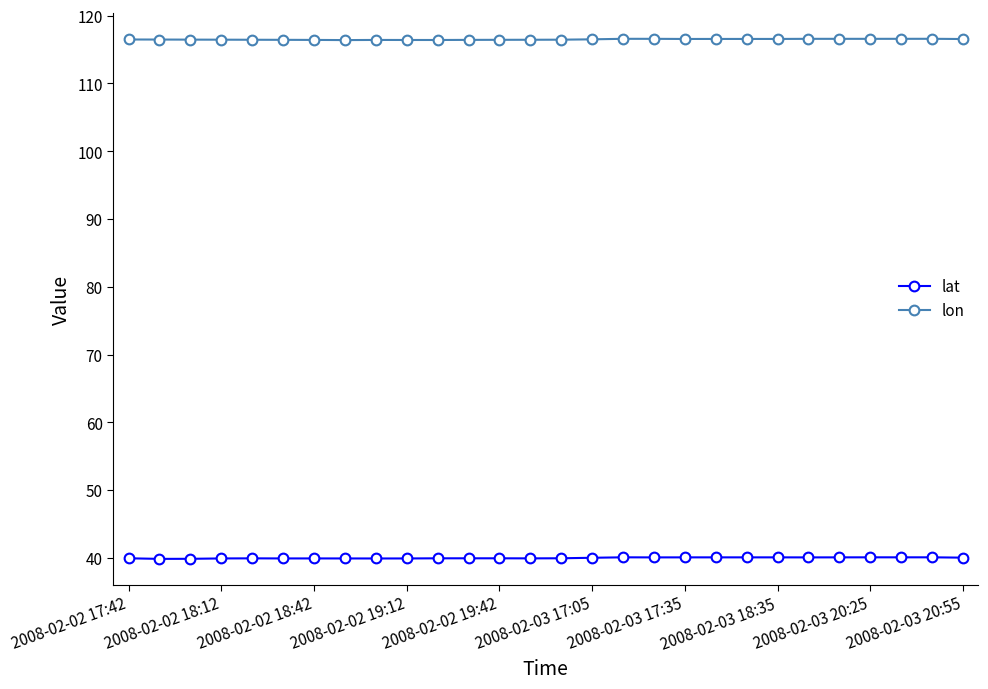

True or false: lat has more than 0 interior local peaks.

True